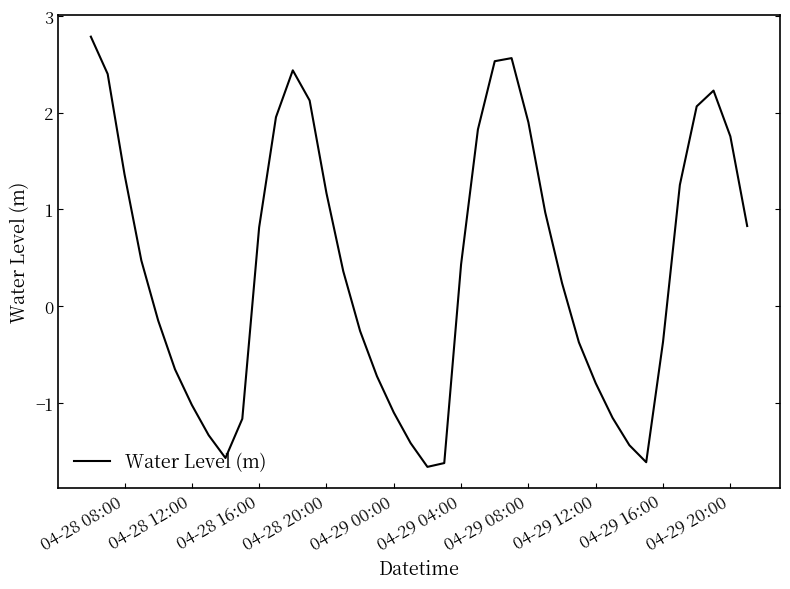

What is the maximum value shown in the chart?

2.8